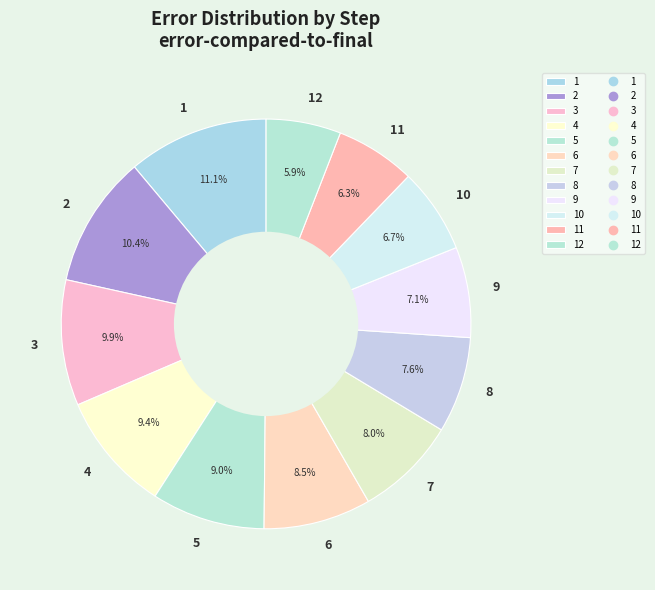

How many segments does this pie chart have?

12